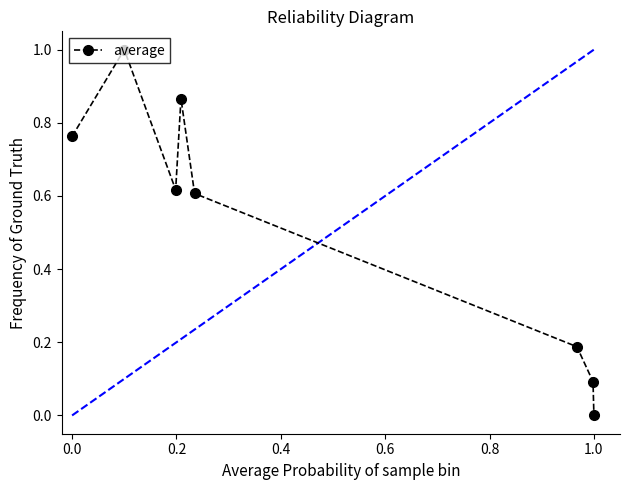

What is the difference between the maximum and minimum values?

1.0